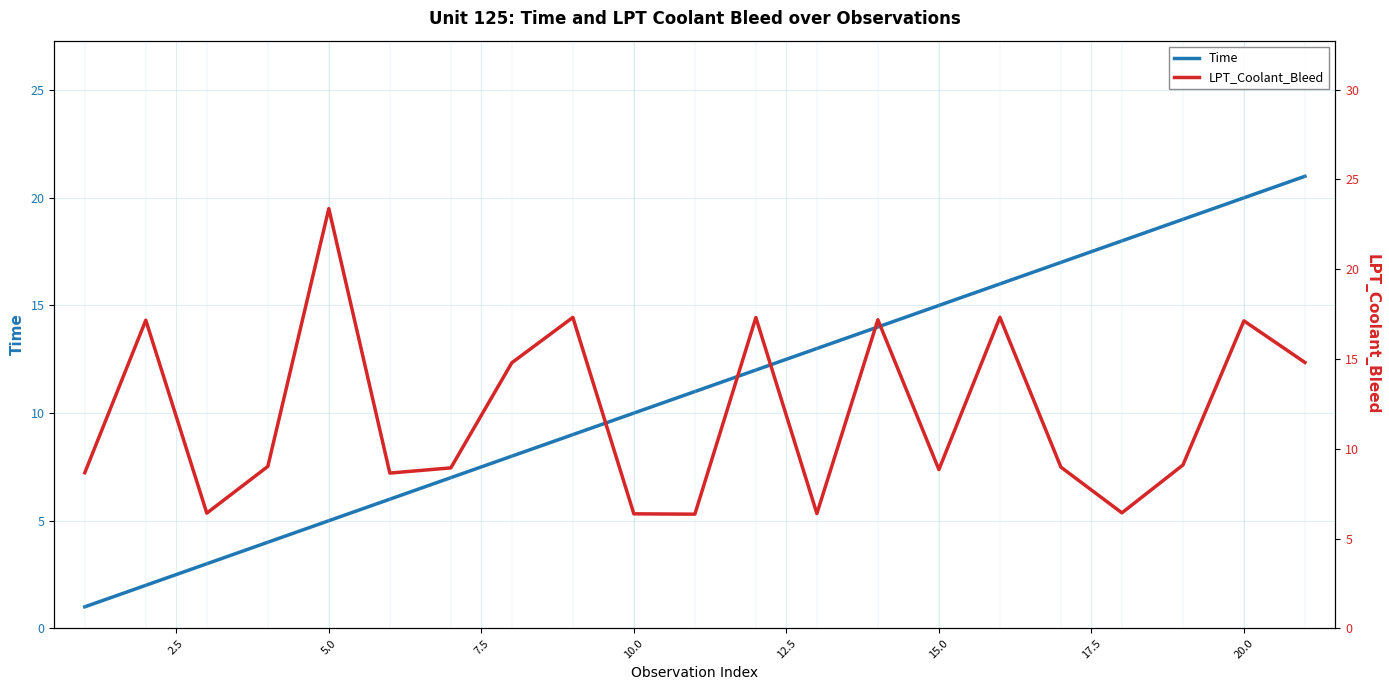

The Time series shows 20 at 15.0. True or false?

False